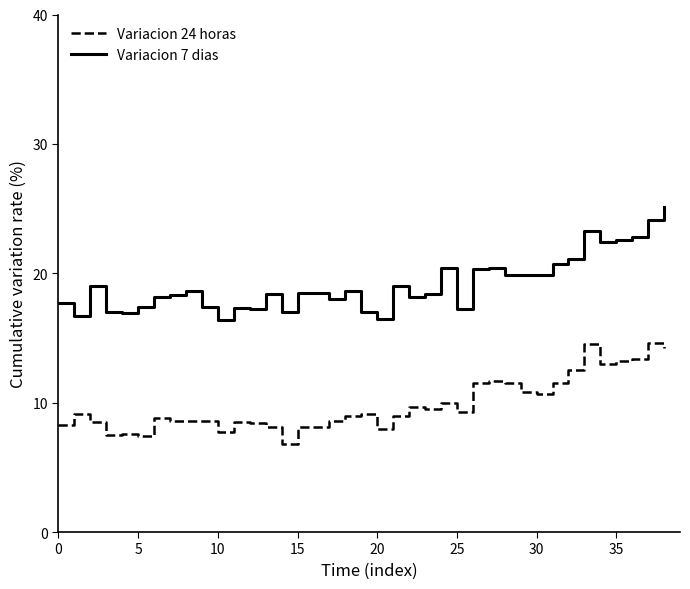

Which series has the largest total across all categories?

Variacion 7 dias